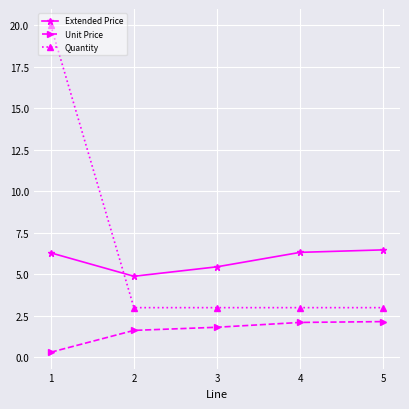

Rank the series by their maximum value, from highest to lowest.

Quantity, Extended Price, Unit Price